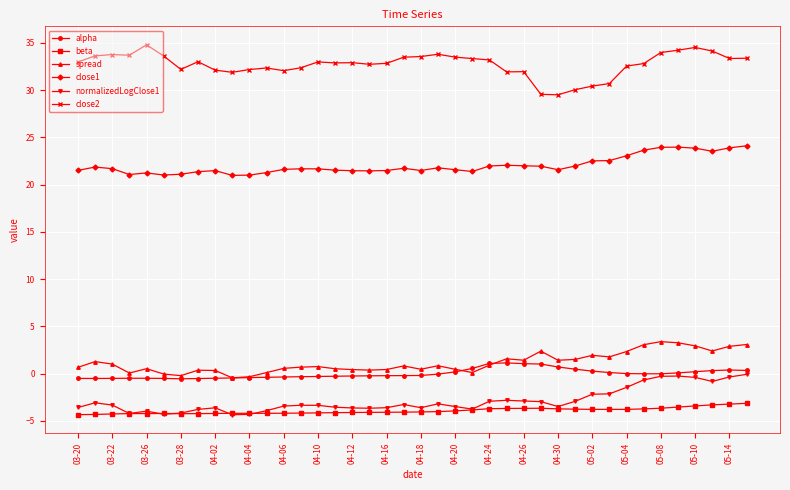

What is the value of the spread point at the 37th from the left?

2.9